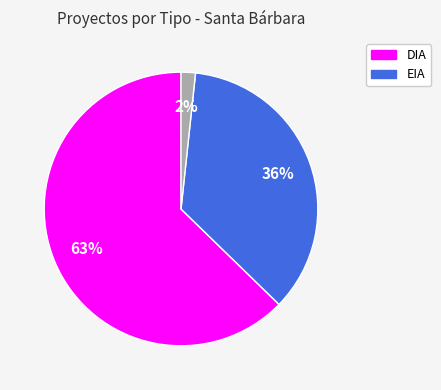

Is there a majority slice in this chart?

Yes